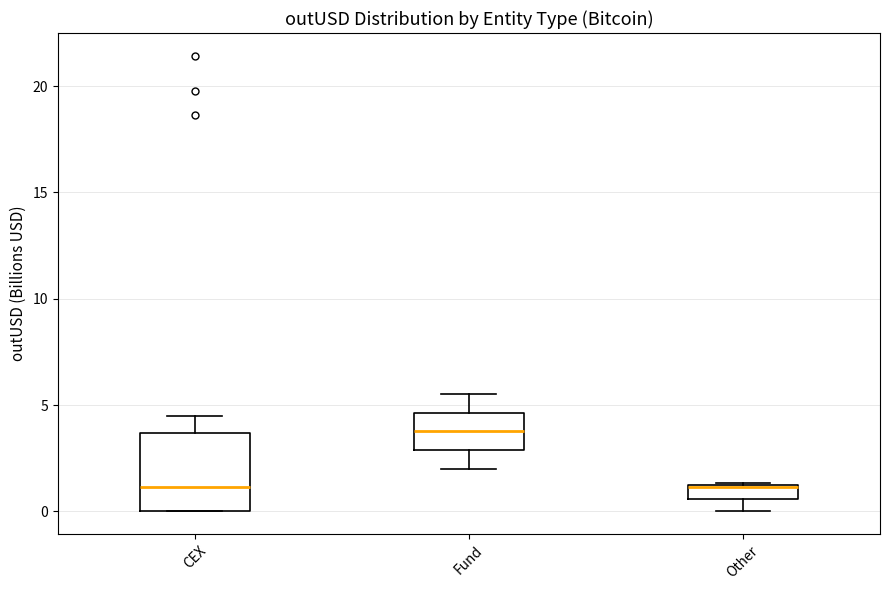

Where does the median line of the box for Fund sit on the y-axis? The values are not printed on the chart, so give them approximately, as read against the axis.

4.0